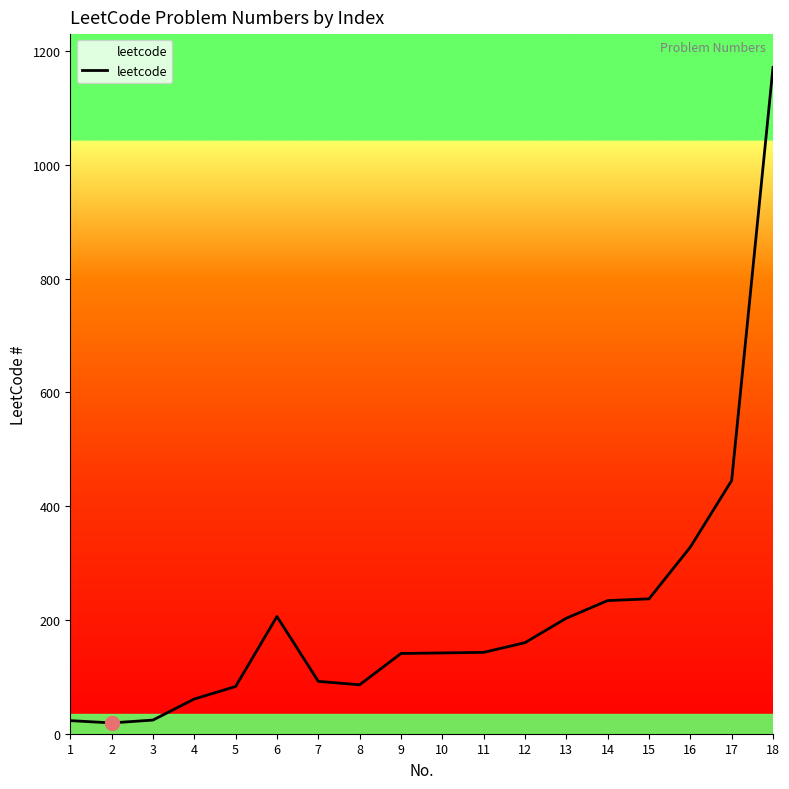

What is the difference between the maximum and minimum values?

1152